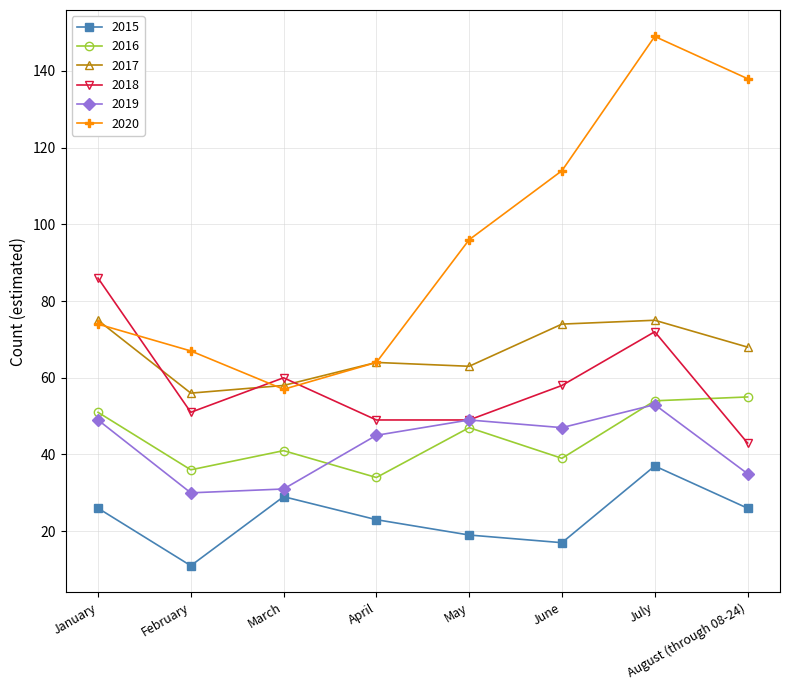

At how many categories does at least one series exceed 116?

2